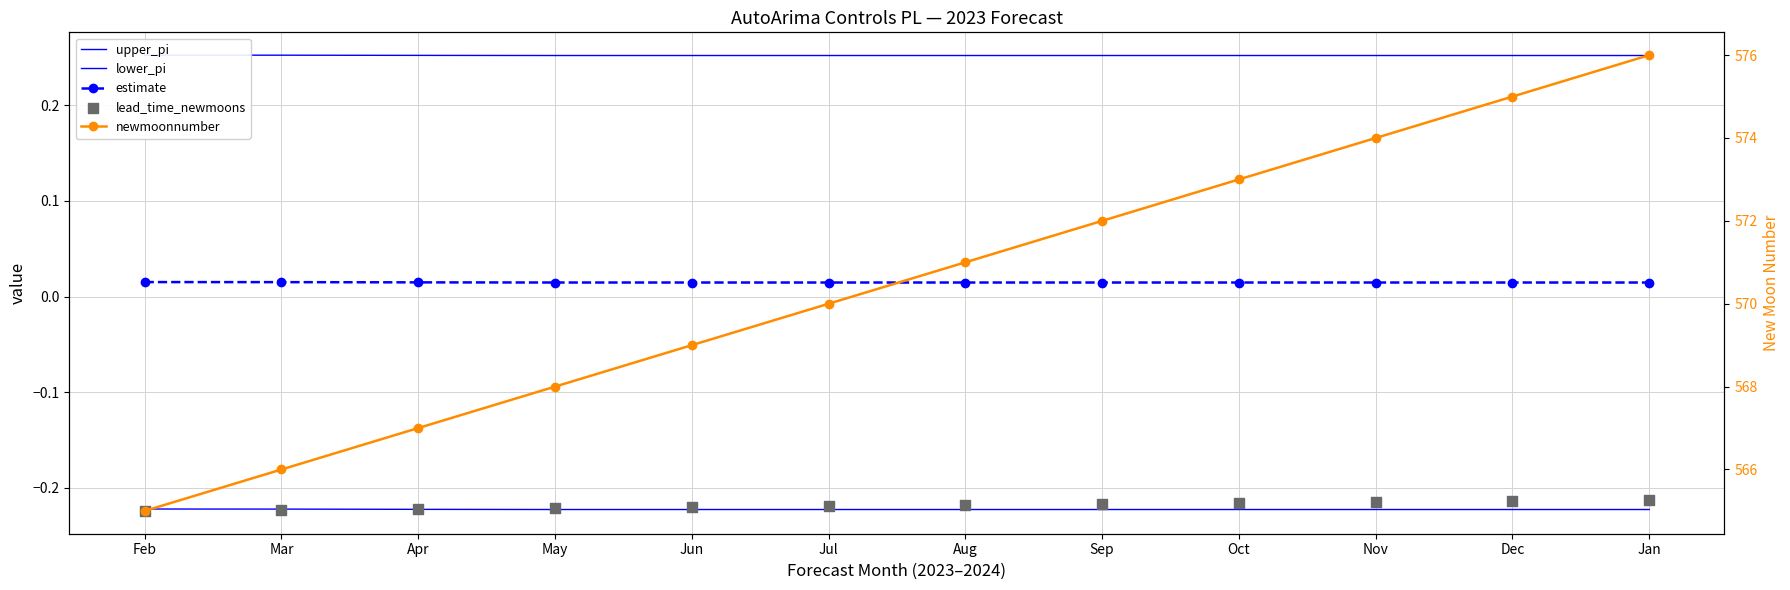

What are all the series names shown in the legend?

upper_pi, lower_pi, estimate, lead_time_newmoons, newmoonnumber